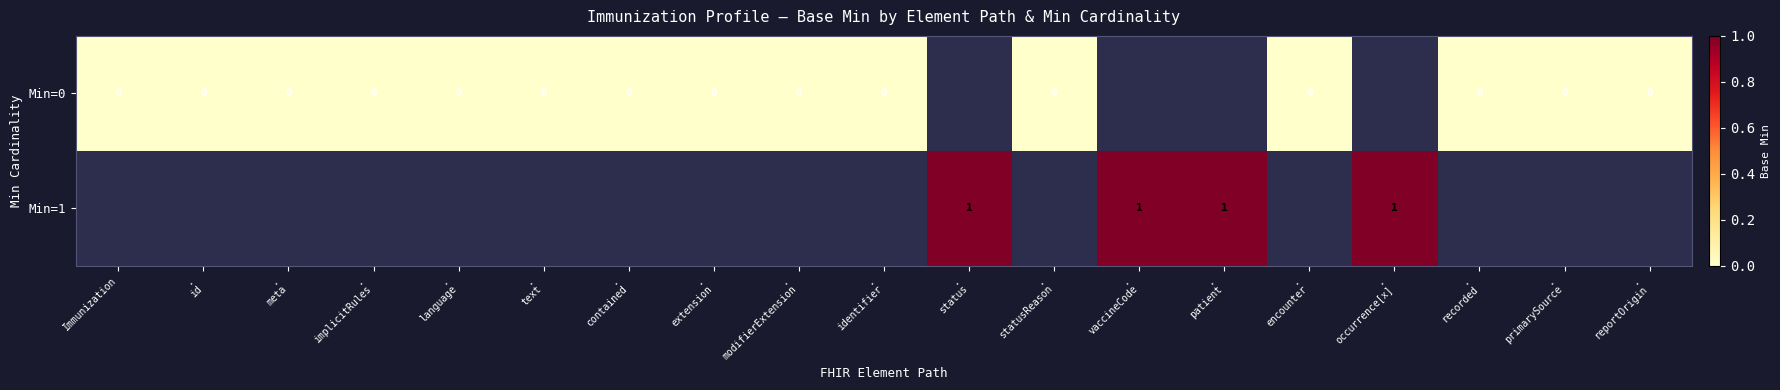

The Min=1 series shows 1.4 at . vaccineCode. True or false?

False